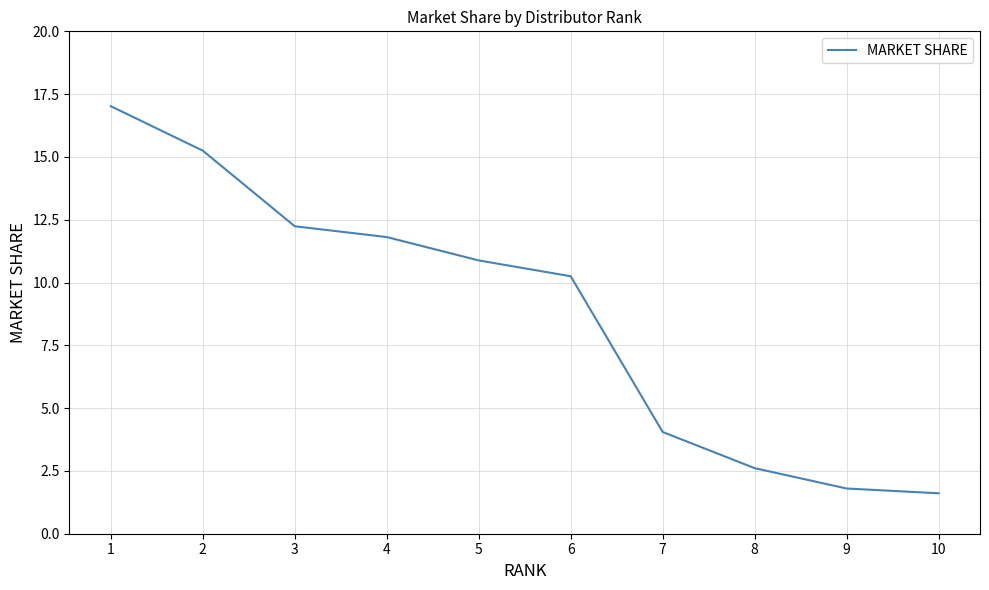

What is the difference between the values at 9 and 4?

10.0